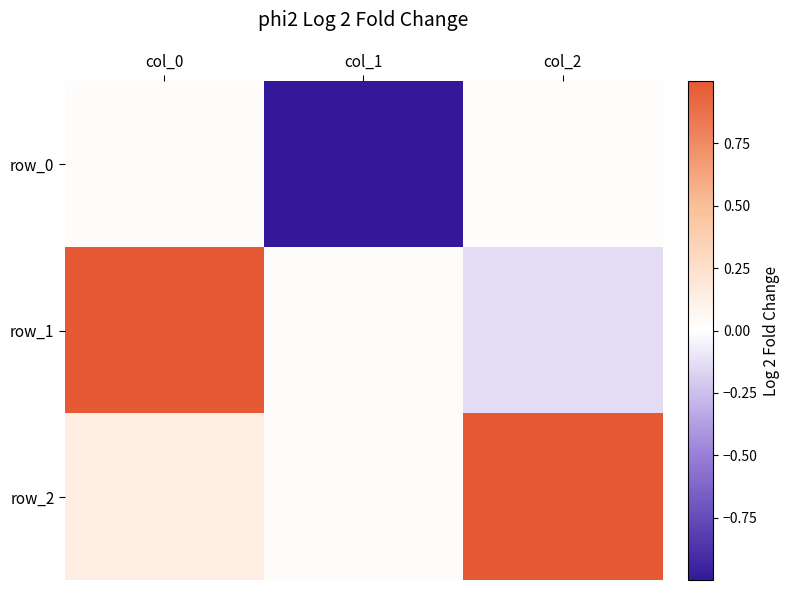

Reading left to right, list all the values displayed in this chart.

row_0: col_0=0.0	col_1=-1.0	col_2=0.0
row_1: col_0=1.0	col_1=0.0	col_2=-0.1
row_2: col_0=0.1	col_1=0.0	col_2=1.0